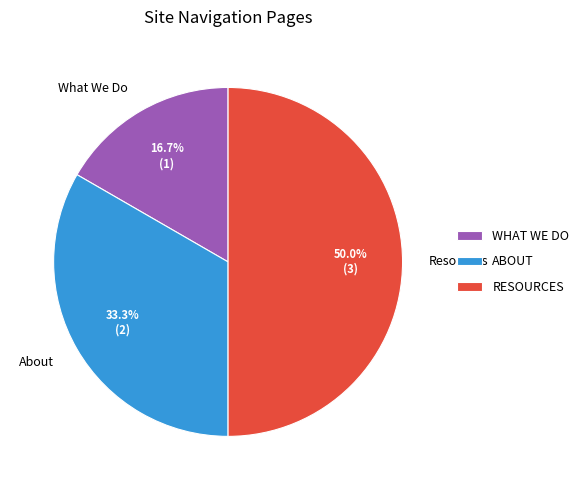

Which category has the smallest portion of the pie?

What We Do